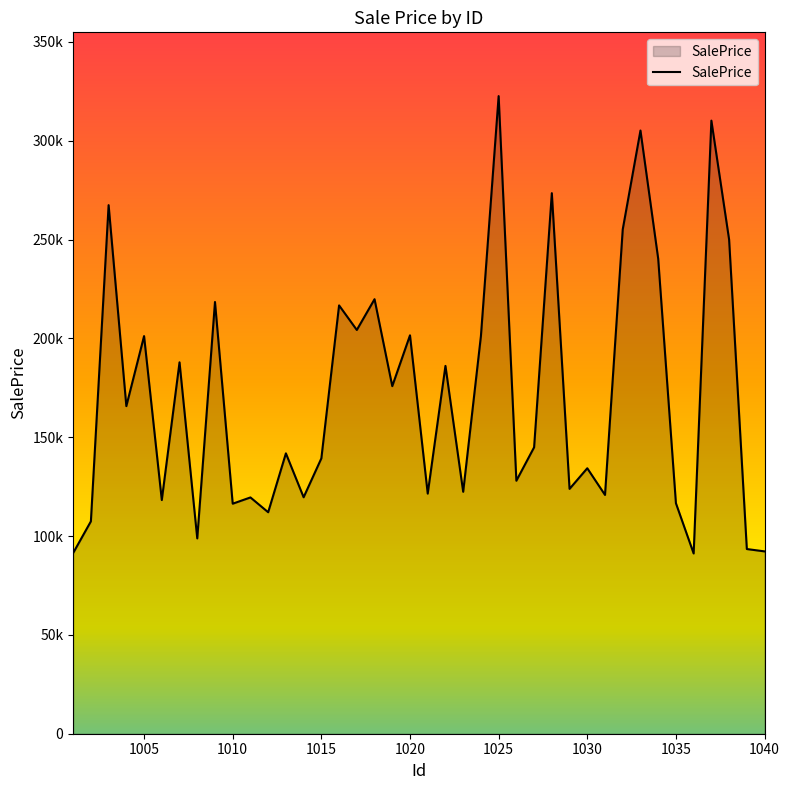

Does the chart display data point markers on the line(s)?

No